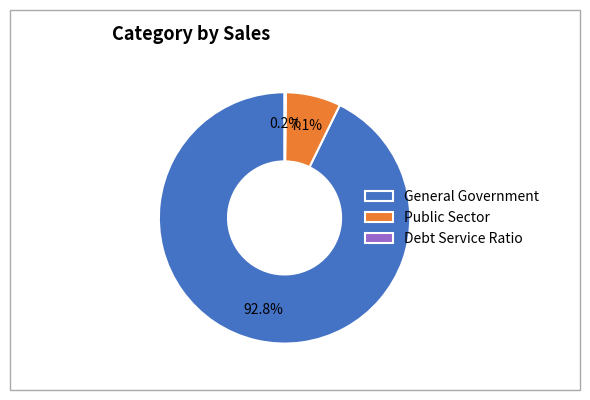

What percentage do General Government and Public Sector together represent?

99.8%